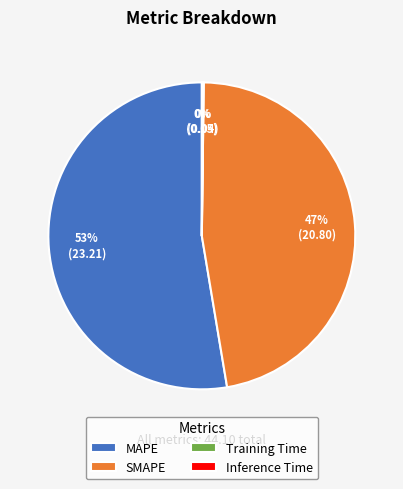

Is there a majority slice in this chart?

Yes